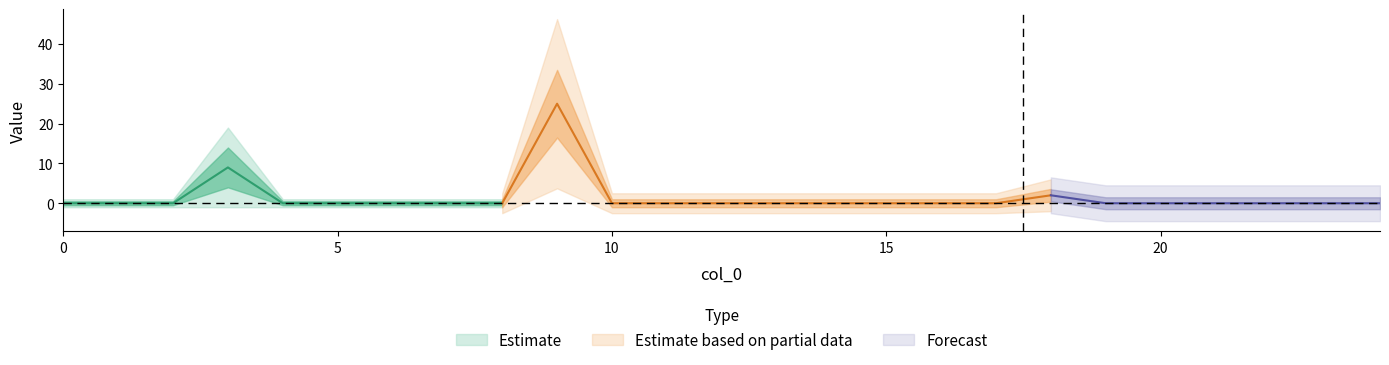

Reading left to right, transcribe all the data shown in this chart.

0	0	0	9	0	0	0	0	0	25	0	0	0	0	0	0	0	0	2	0	0	0	0	0	0